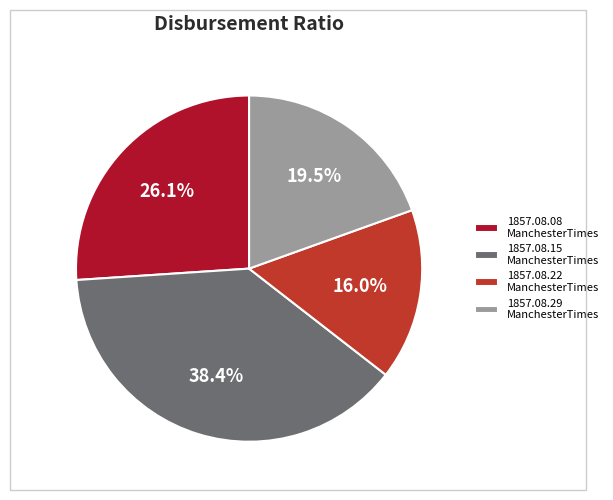

Does any single category account for the majority?

No